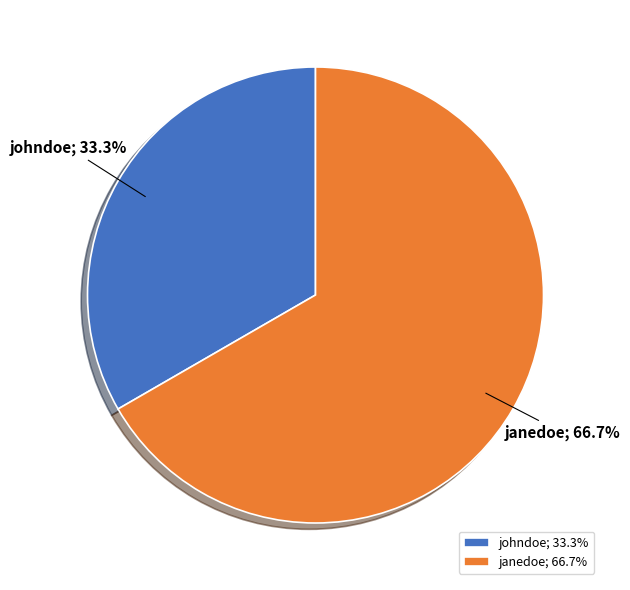

True or false: janedoe accounts for 67% of the total.

True